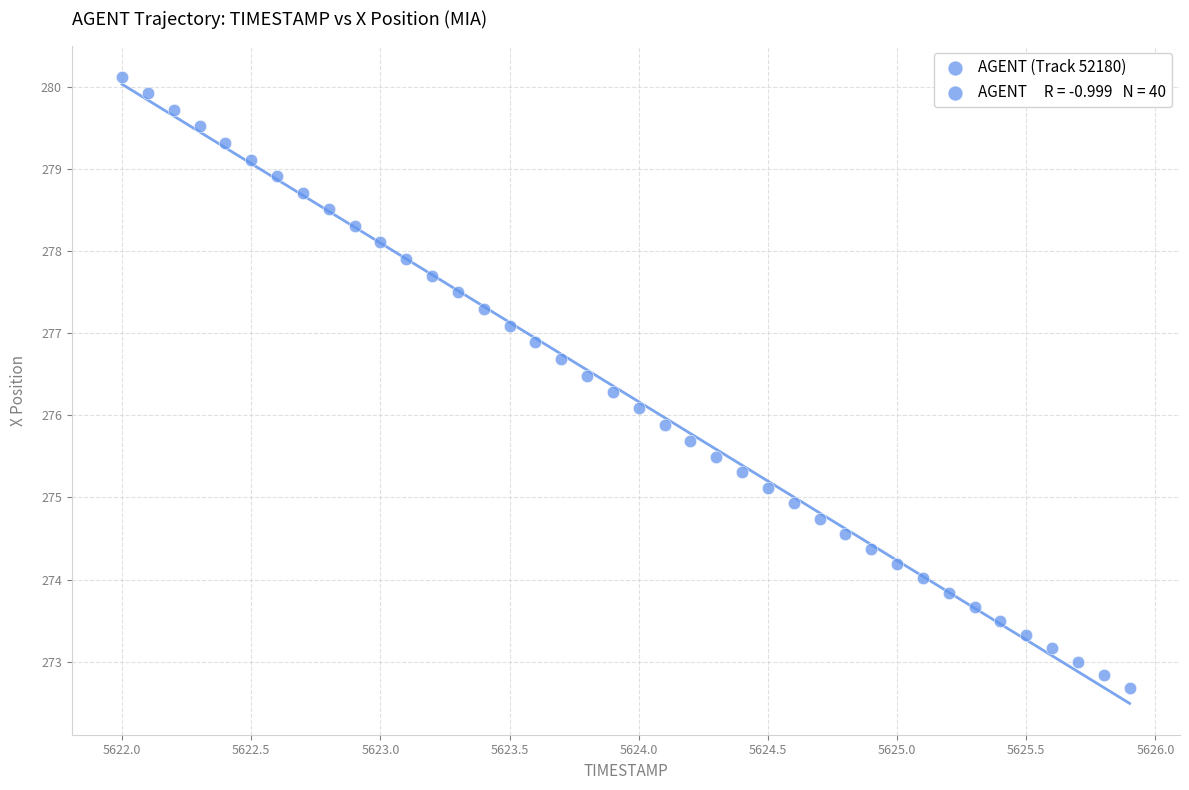

What is the range of X values (max minus min)?

3.9